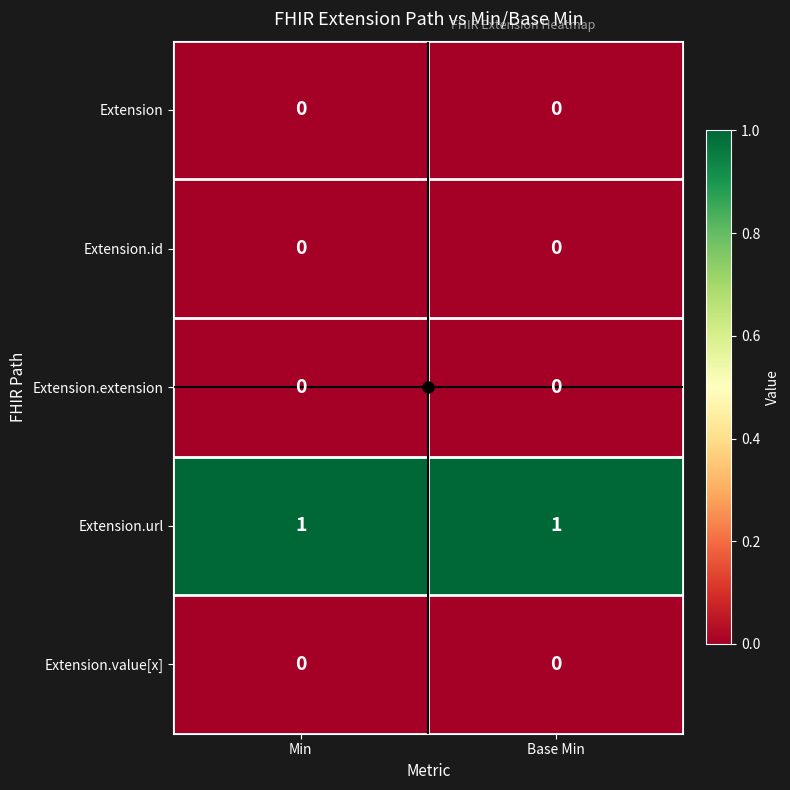

Which series has the largest total across all categories?

Extension.url